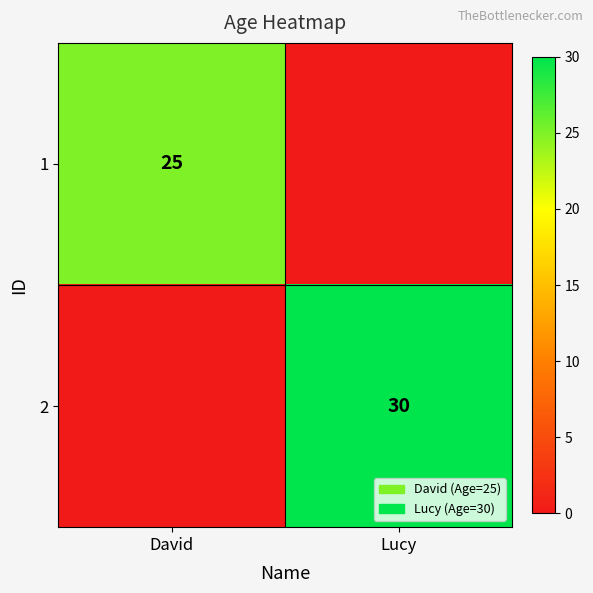

The value of 1 at David is 25. True or false?

True